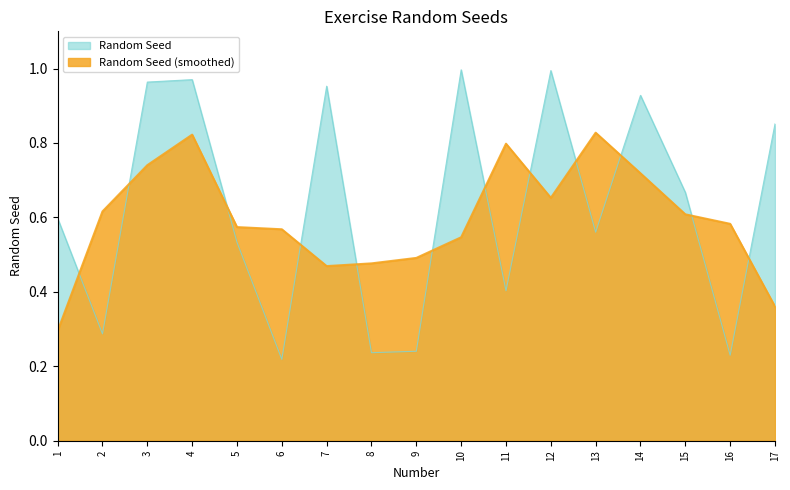

What is the approximate value at 12?

1.0